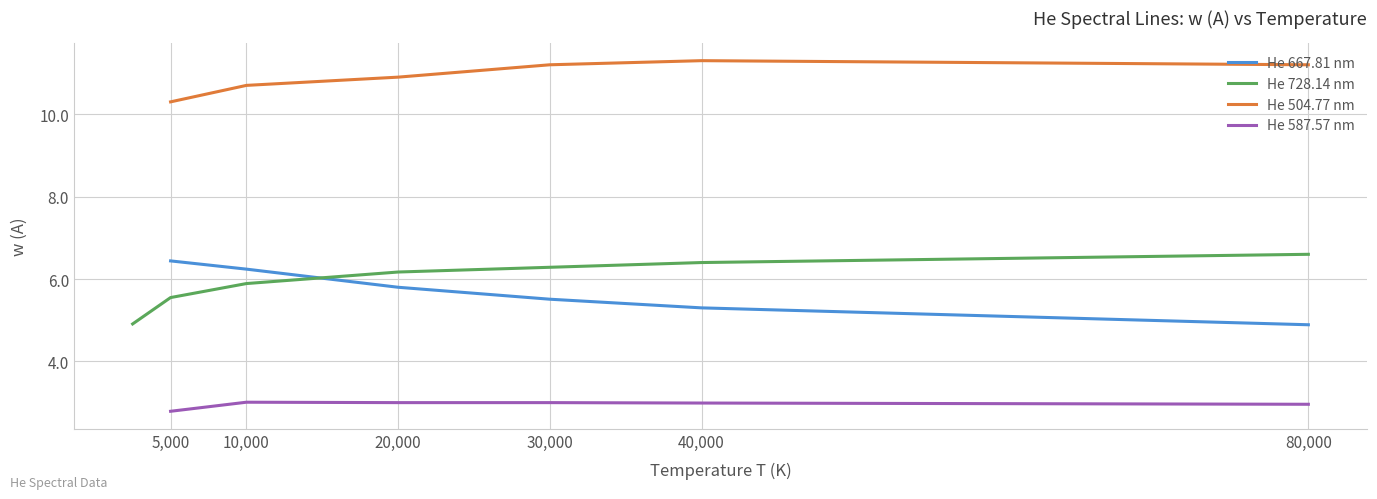

True or false: He 504.77 nm has a value of 15.4 at 20,000.

False